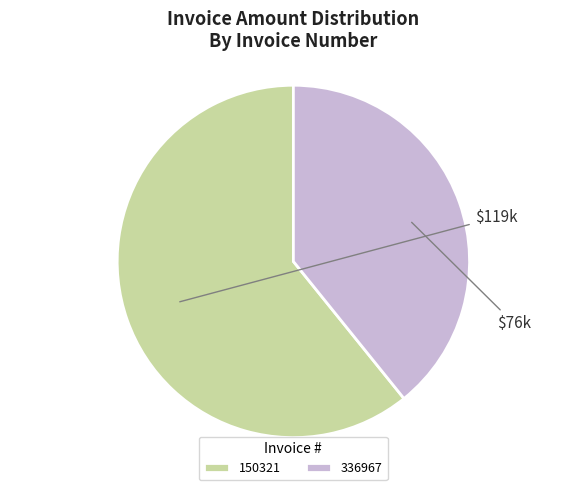

How many slices are in this pie chart?

2